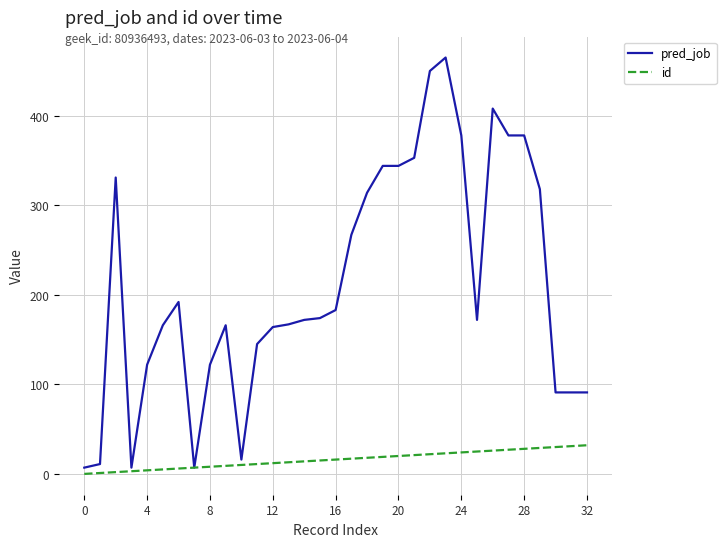

List the series in order of their peak value, highest first.

pred_job, id